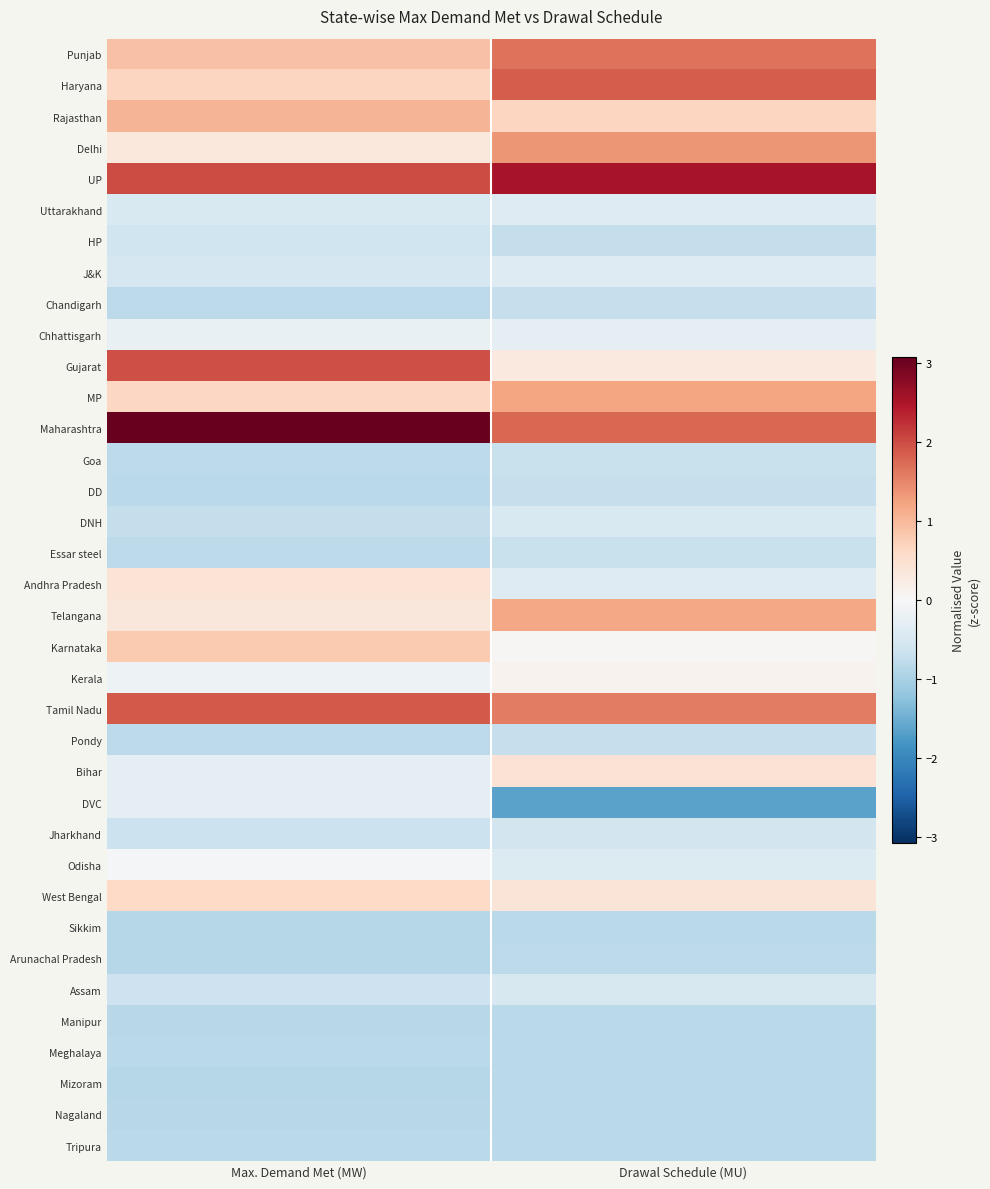

What is the difference between the highest and lowest values at Drawal Schedule (MU)?

4.2